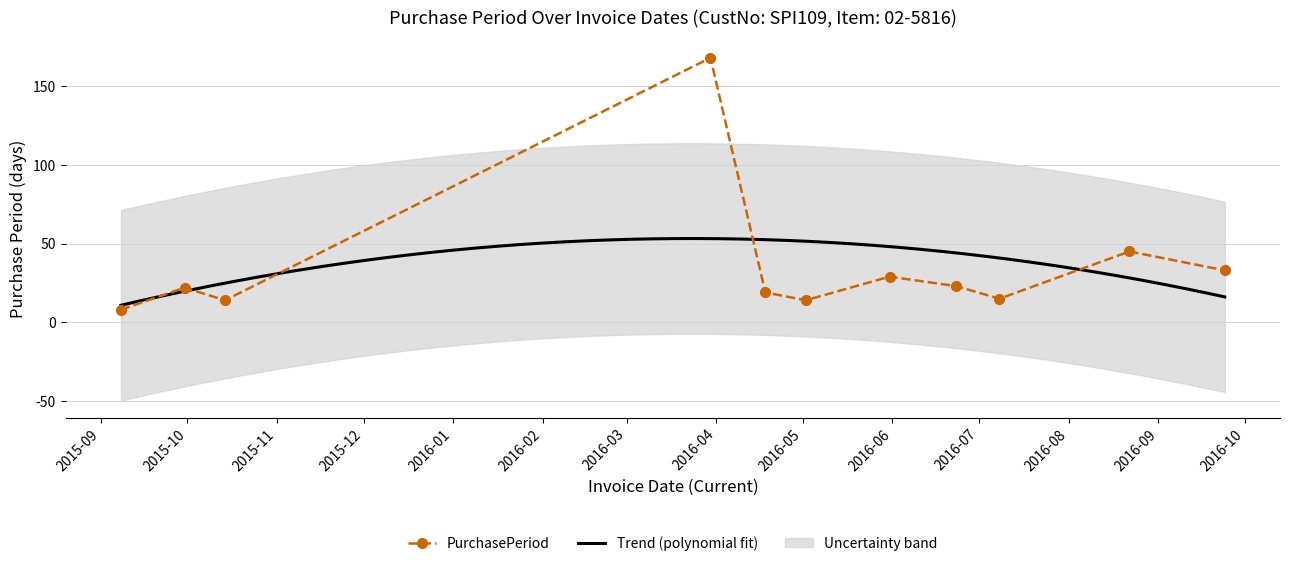

What position from the left is 2016-08-22?

10